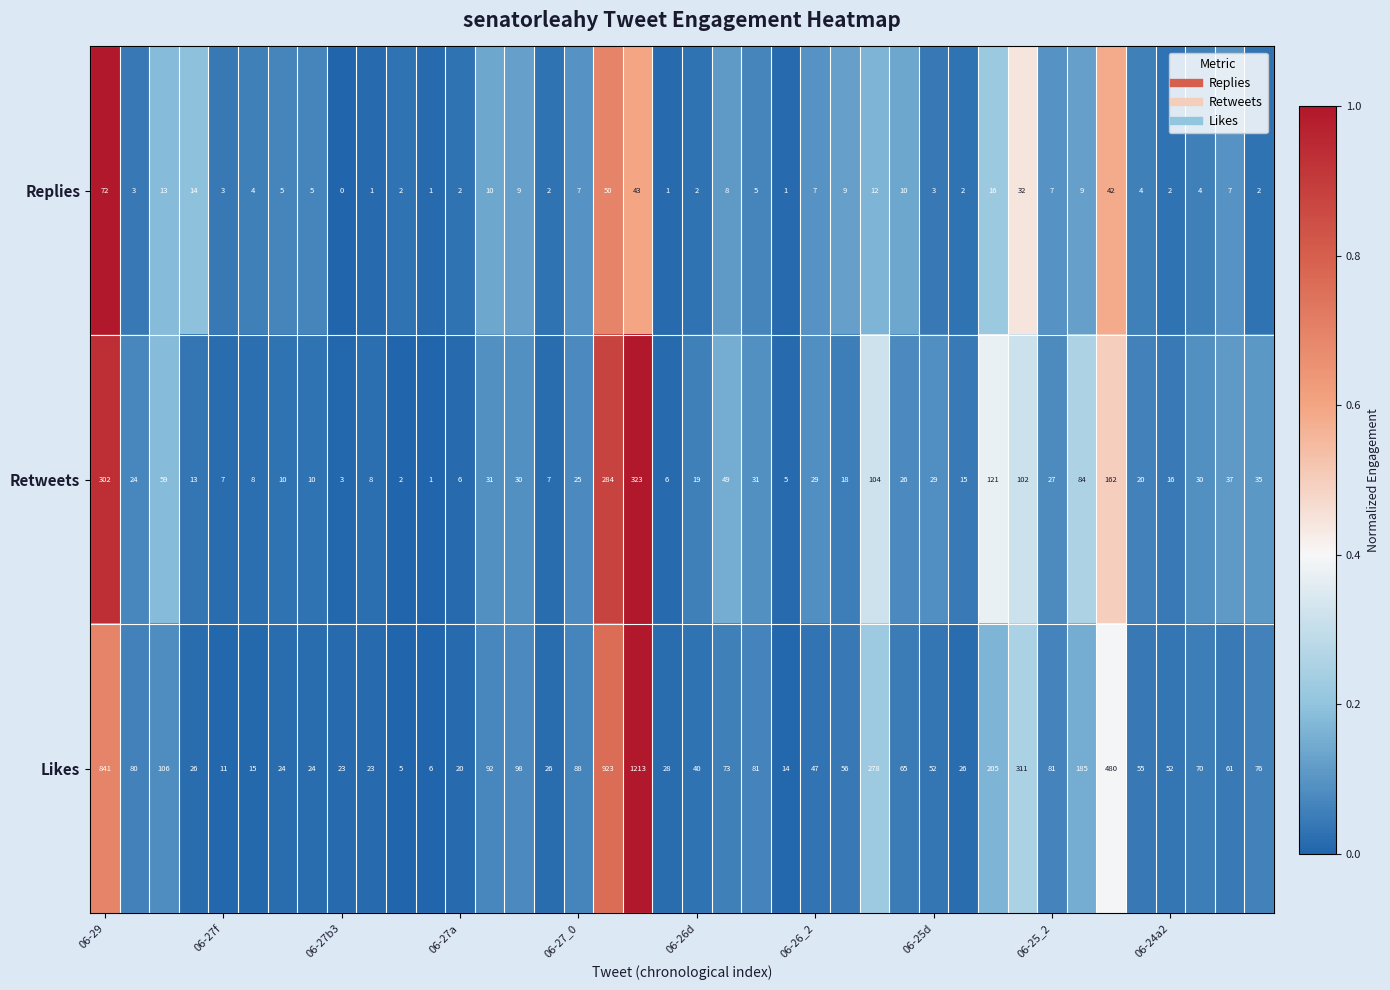

Which series has the widest spread of values?

Likes